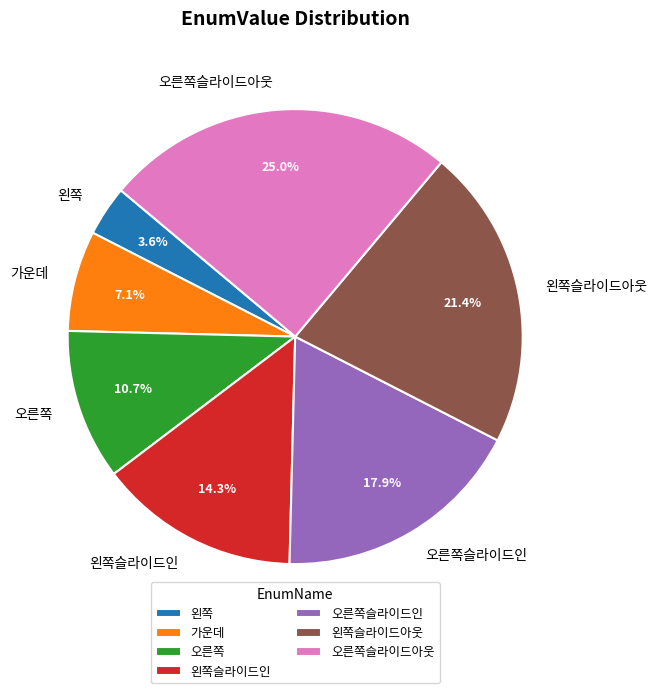

To the nearest percent, what percentage of the pie is 왼쪽슬라이드인?

14%